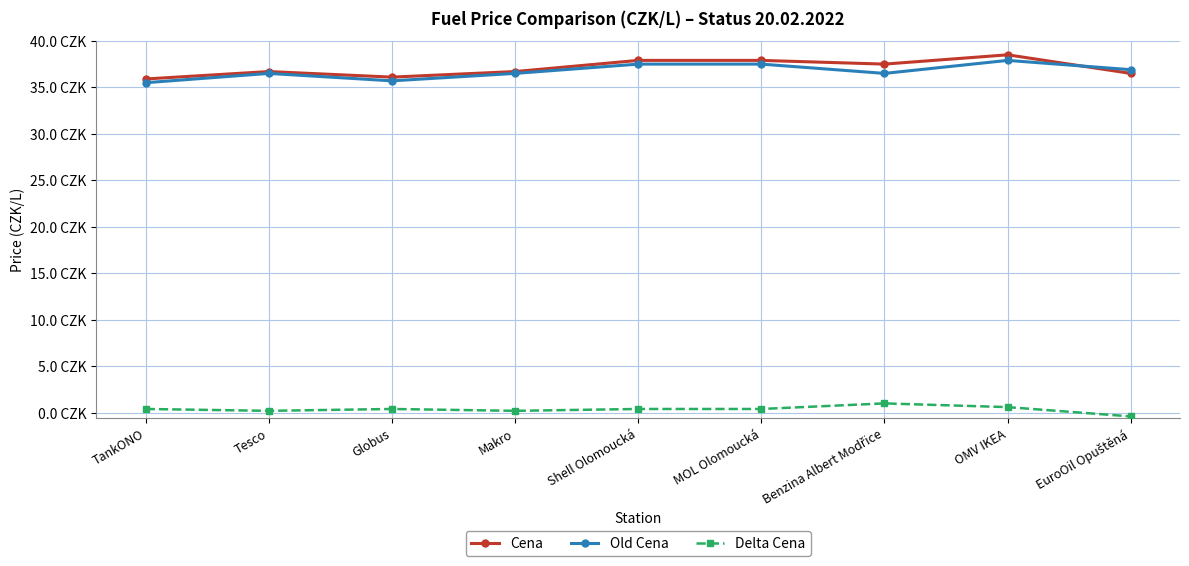

At which label does Cena reach its peak?

OMV IKEA